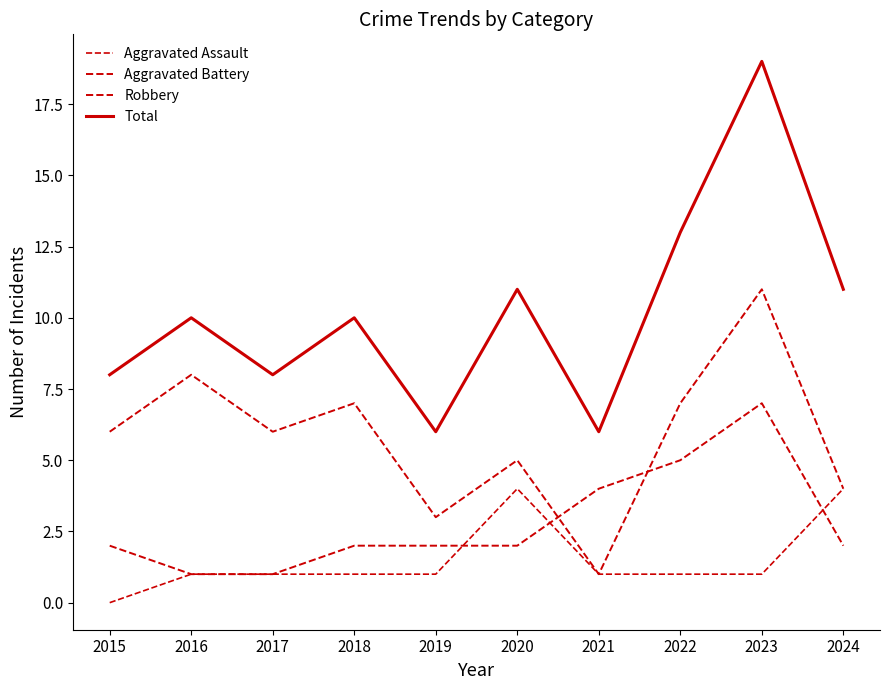

How many lines are shown in the chart?

4